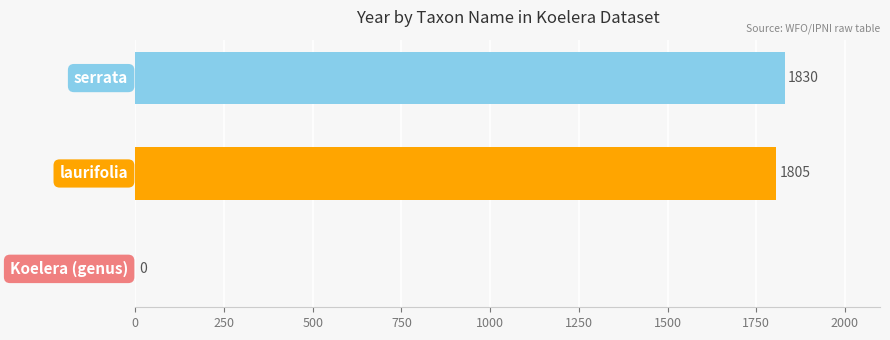

What is the sum of all values?

3635